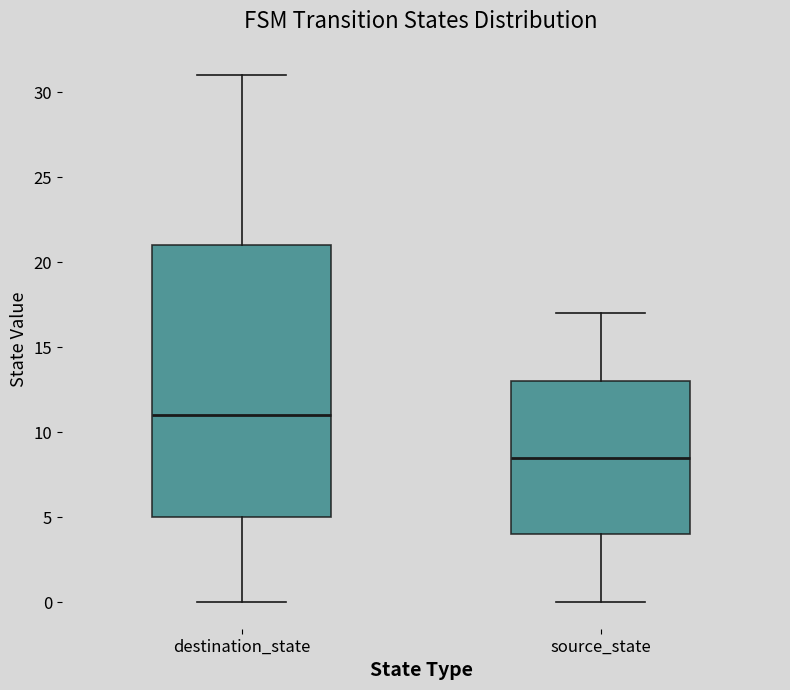

Where does the lower whisker of the box for destination_state end on the y-axis? The values are not printed on the chart, so give them approximately, as read against the axis.

0.0